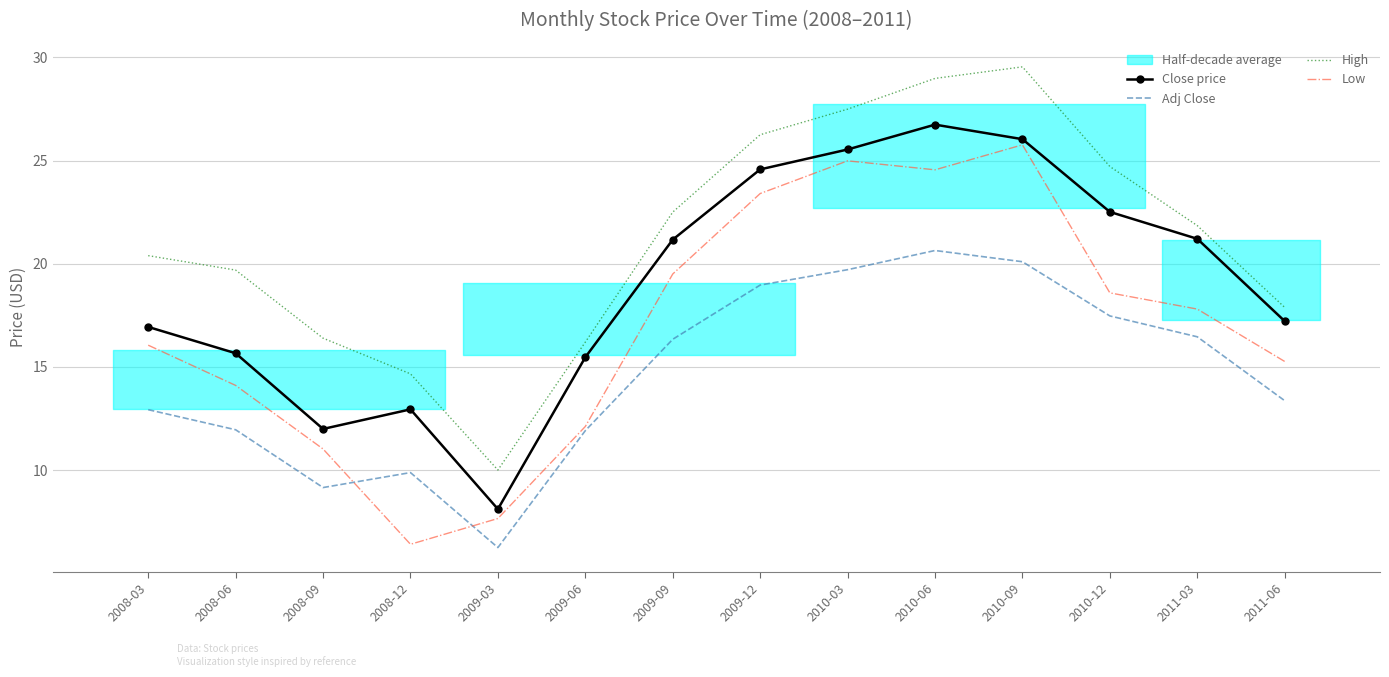

The value of High at 2008-12 is 14.7. True or false?

True